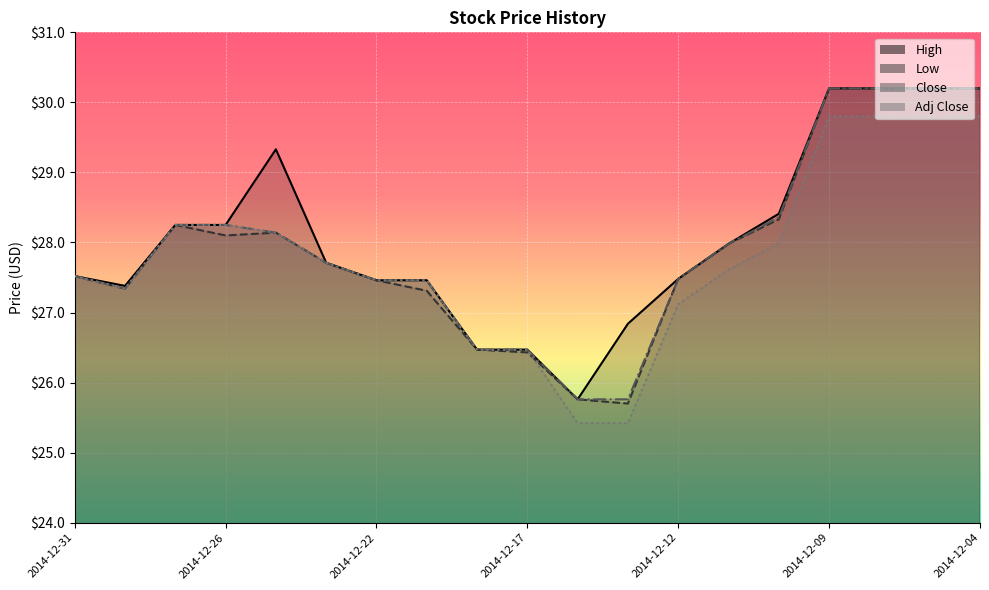

True or false: High has a value of 28.2 at 2014-12-26.

True